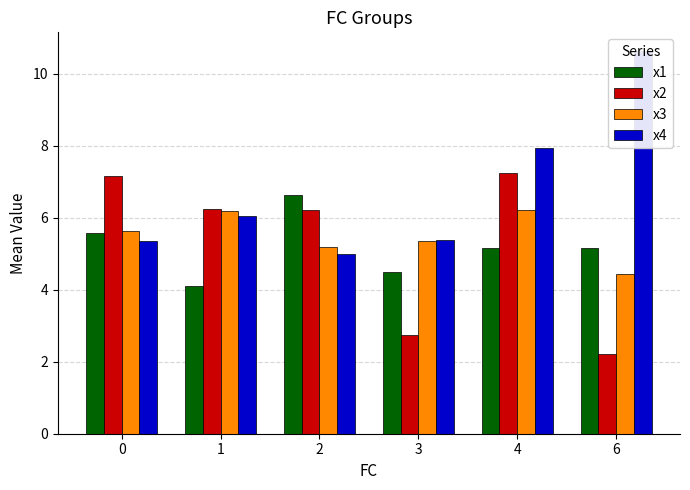

List the labels in order of x3 value, smallest first.

6, 2, 3, 0, 1, 4